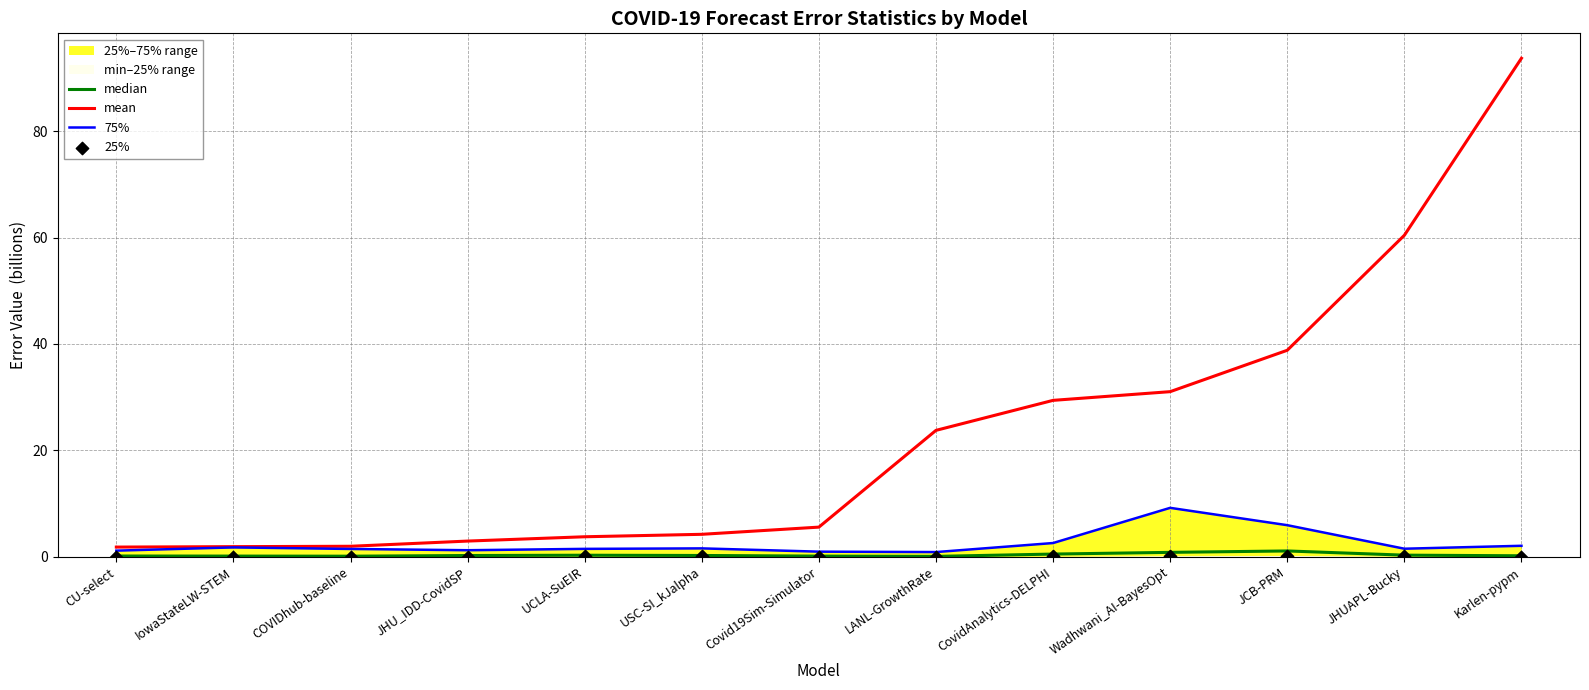

At which category is the sum across all series the highest?

Karlen-pypm